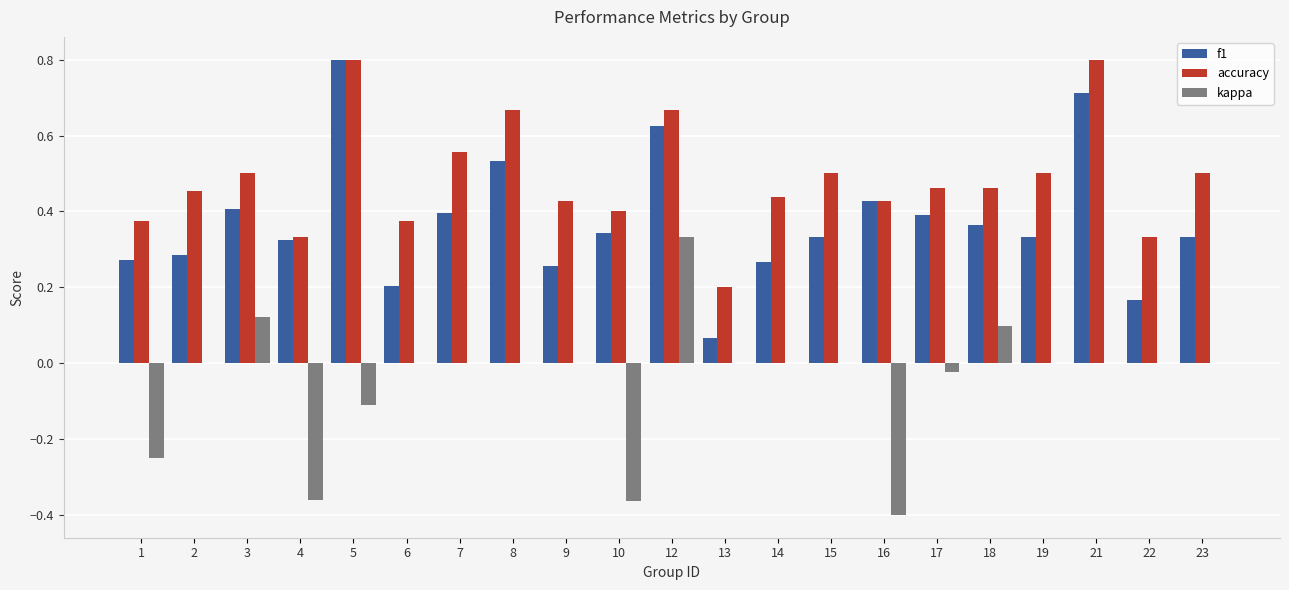

The accuracy series shows 0.4 at 1. True or false?

True